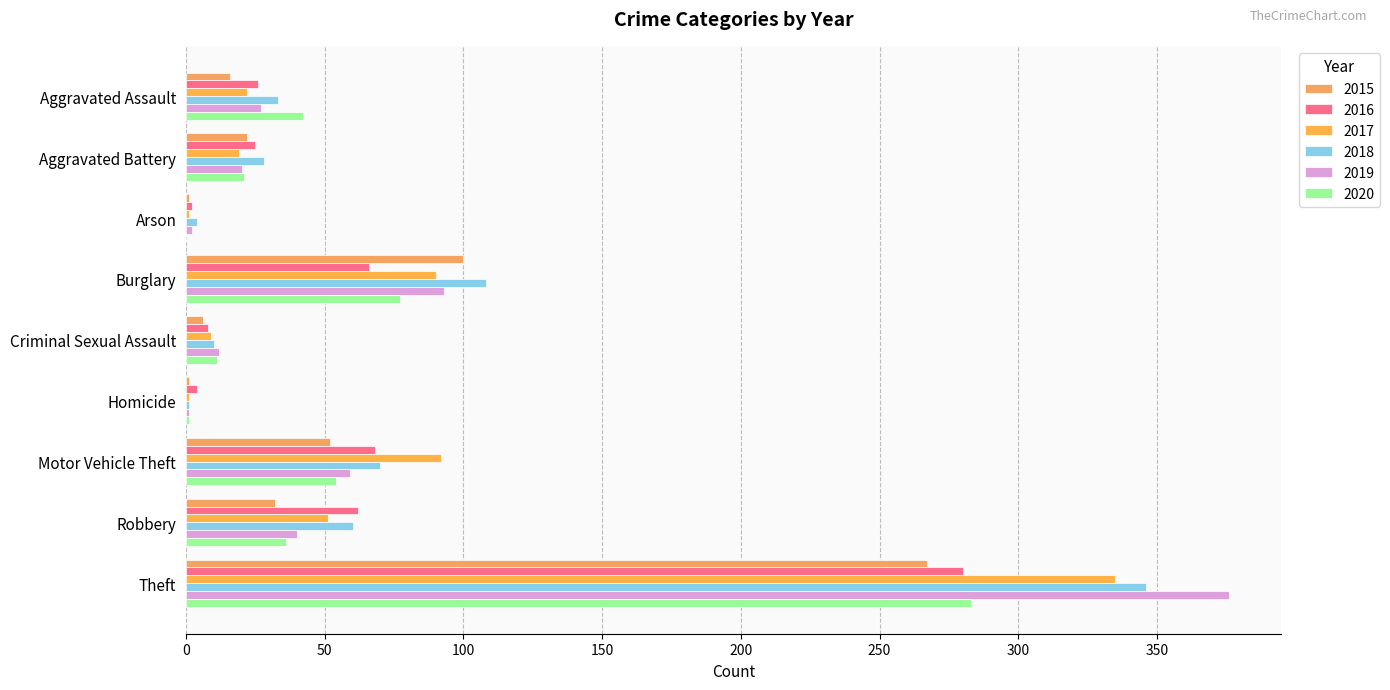

What is the difference between the 2018 values at Homicide and Aggravated Battery?

27